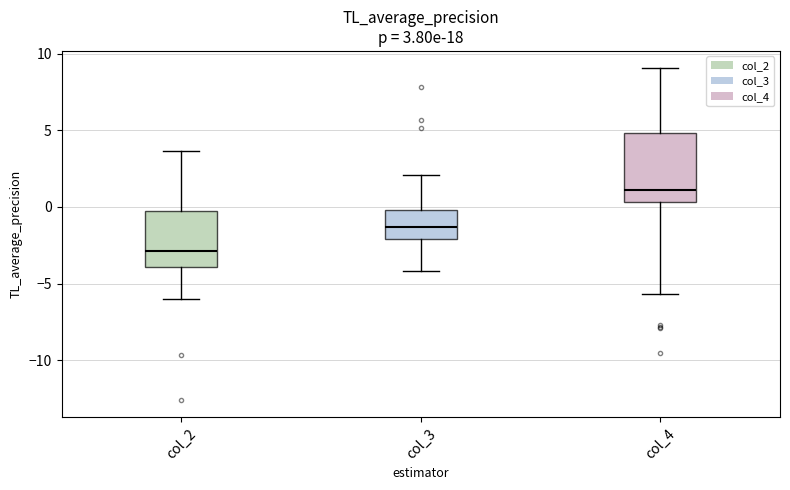

Comparing the boxes themselves (not the whiskers), which one is the tallest?

col_4